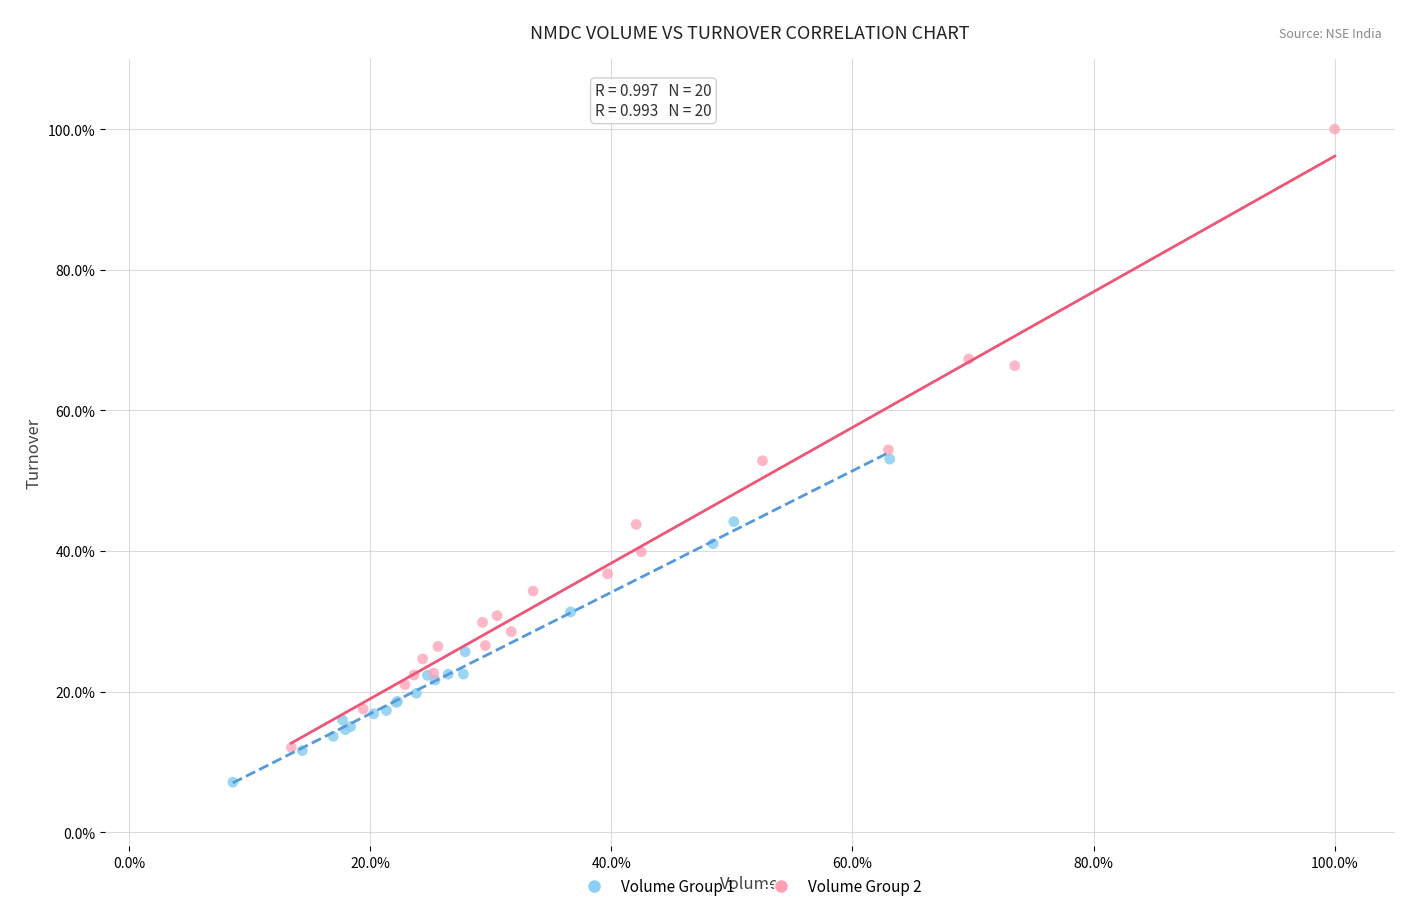

What are all the series names shown in the legend?

Volume Group 1, Volume Group 2